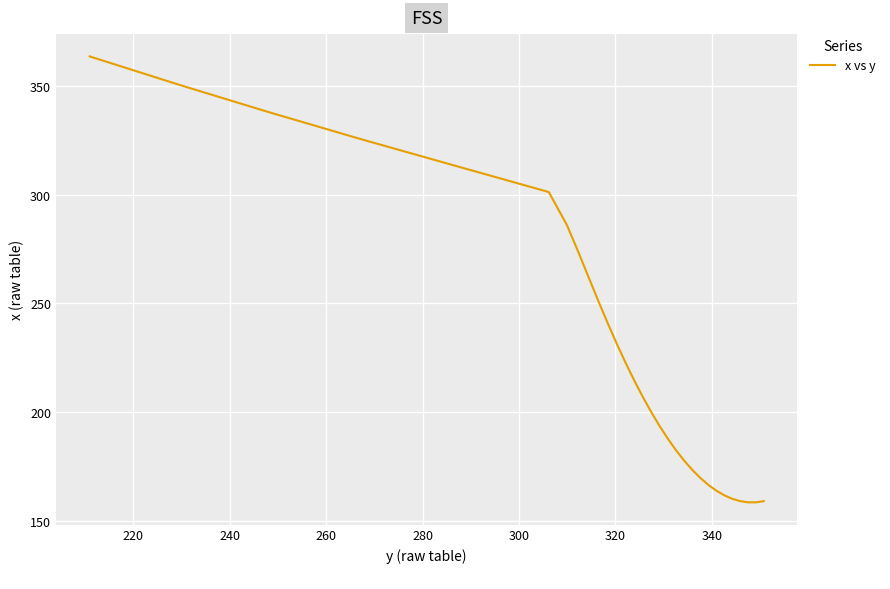

What is the greatest value displayed?

363.5